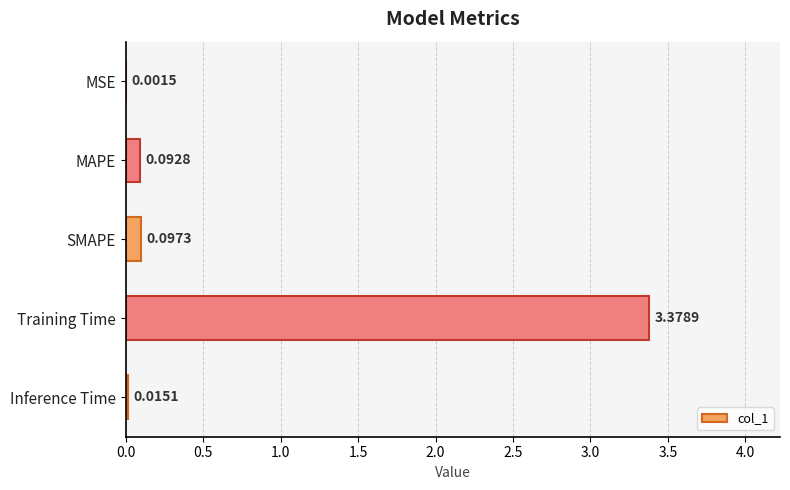

Which label corresponds to the largest value in the chart?

Training Time